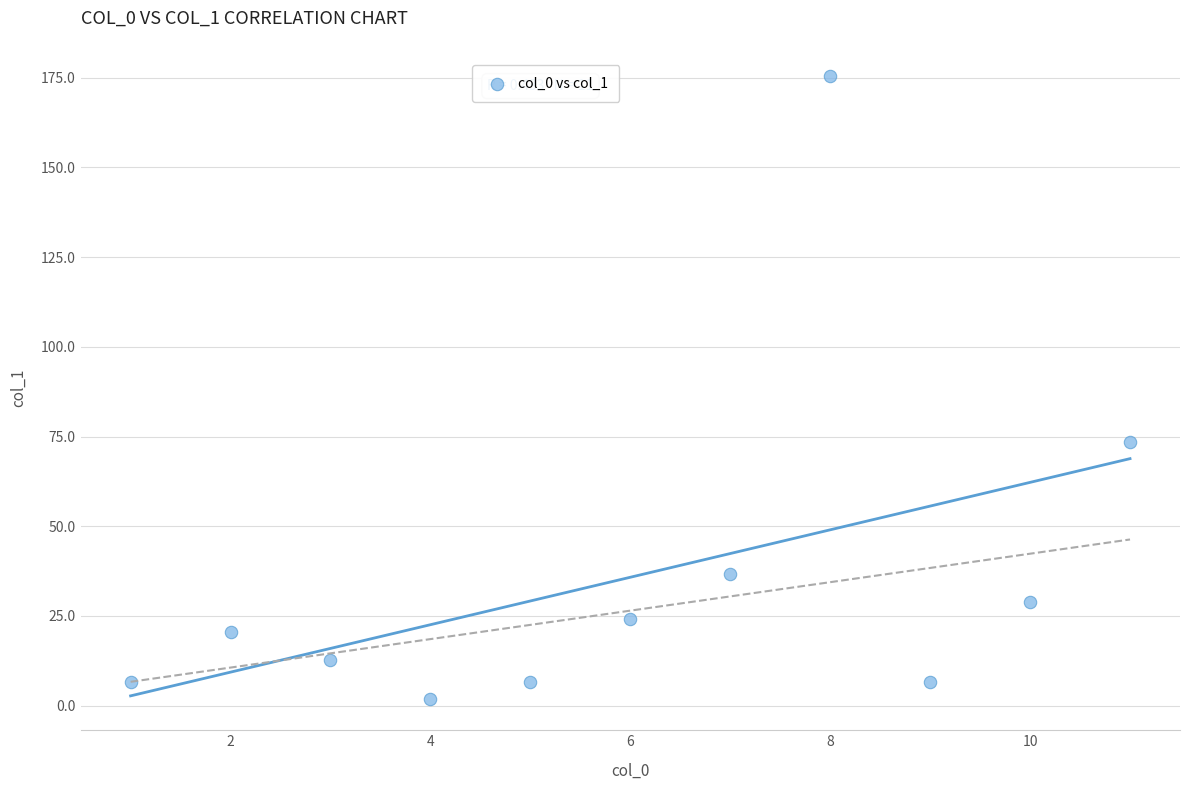

What is the range of Y values (max minus min)?

173.7